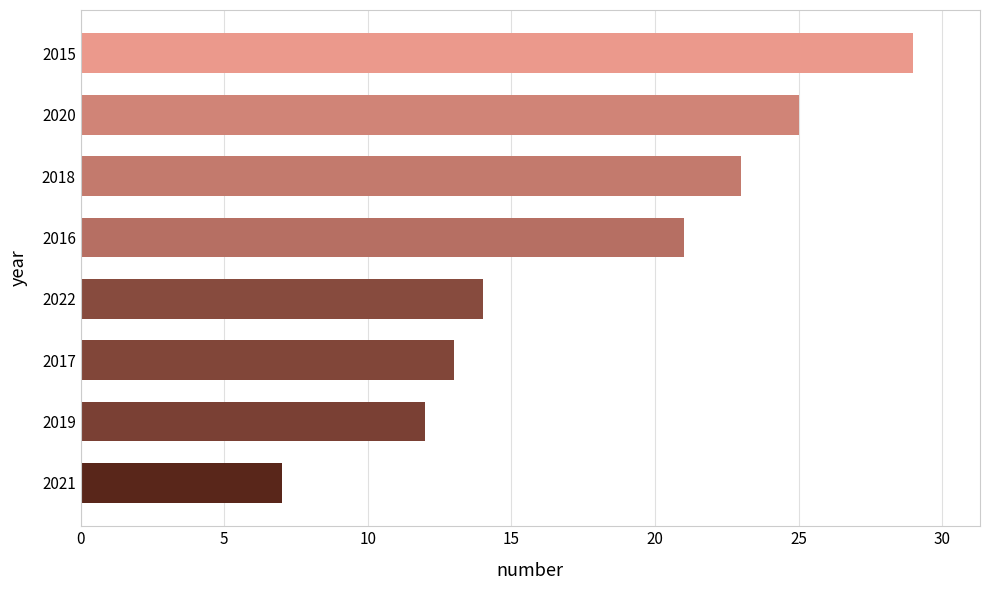

List the labels in order of value, largest first.

2015, 2020, 2018, 2016, 2022, 2017, 2019, 2021